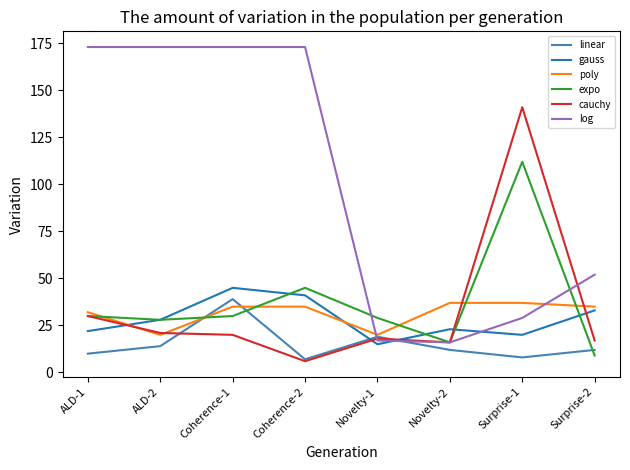

Between ALD-2 and Surprise-2, which series saw the biggest shift?

log